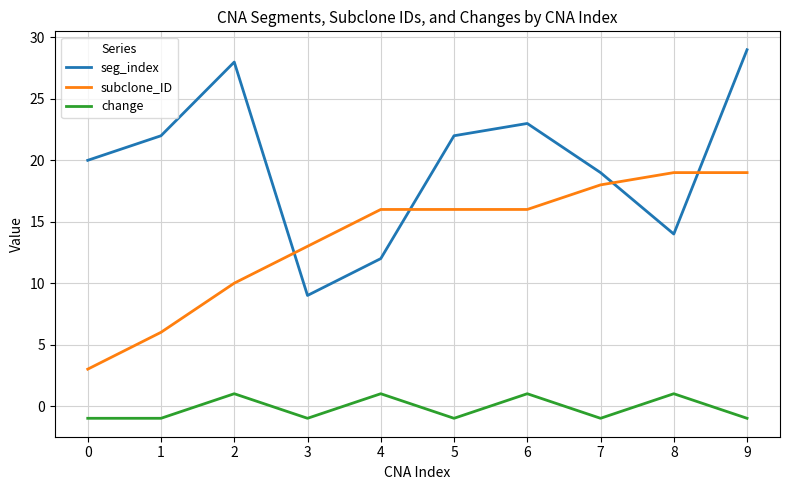

Does the chart display data point markers on the line(s)?

No